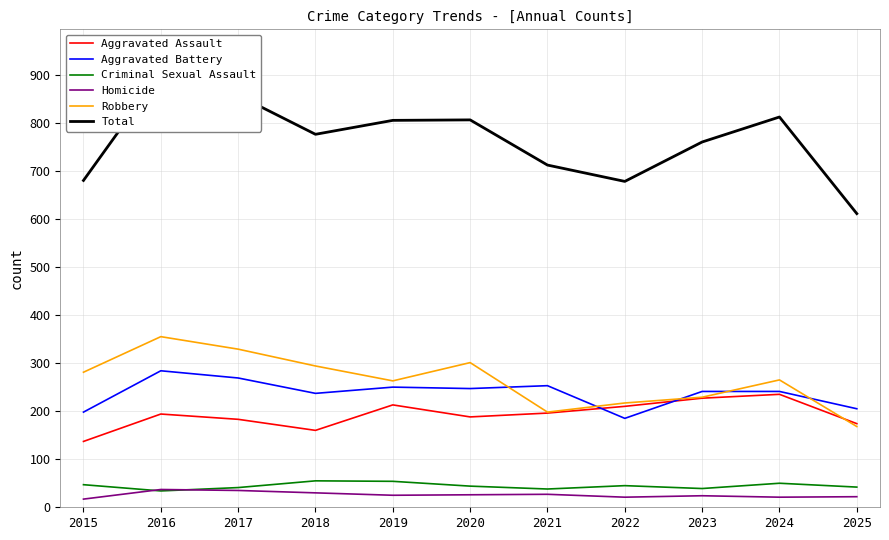

Reading right to left, list all the values displayed in this chart.

Aggravated Assault: 174	235	227	210	196	188	213	160	183	194	137
Aggravated Battery: 205	241	241	185	253	247	250	237	269	284	198
Criminal Sexual Assault: 42	50	39	45	38	44	54	55	41	34	47
Homicide: 22	21	24	21	27	26	25	30	35	37	17
Robbery: 168	265	229	217	198	301	263	294	329	355	281
Total: 611	812	760	678	712	806	805	776	857	904	680